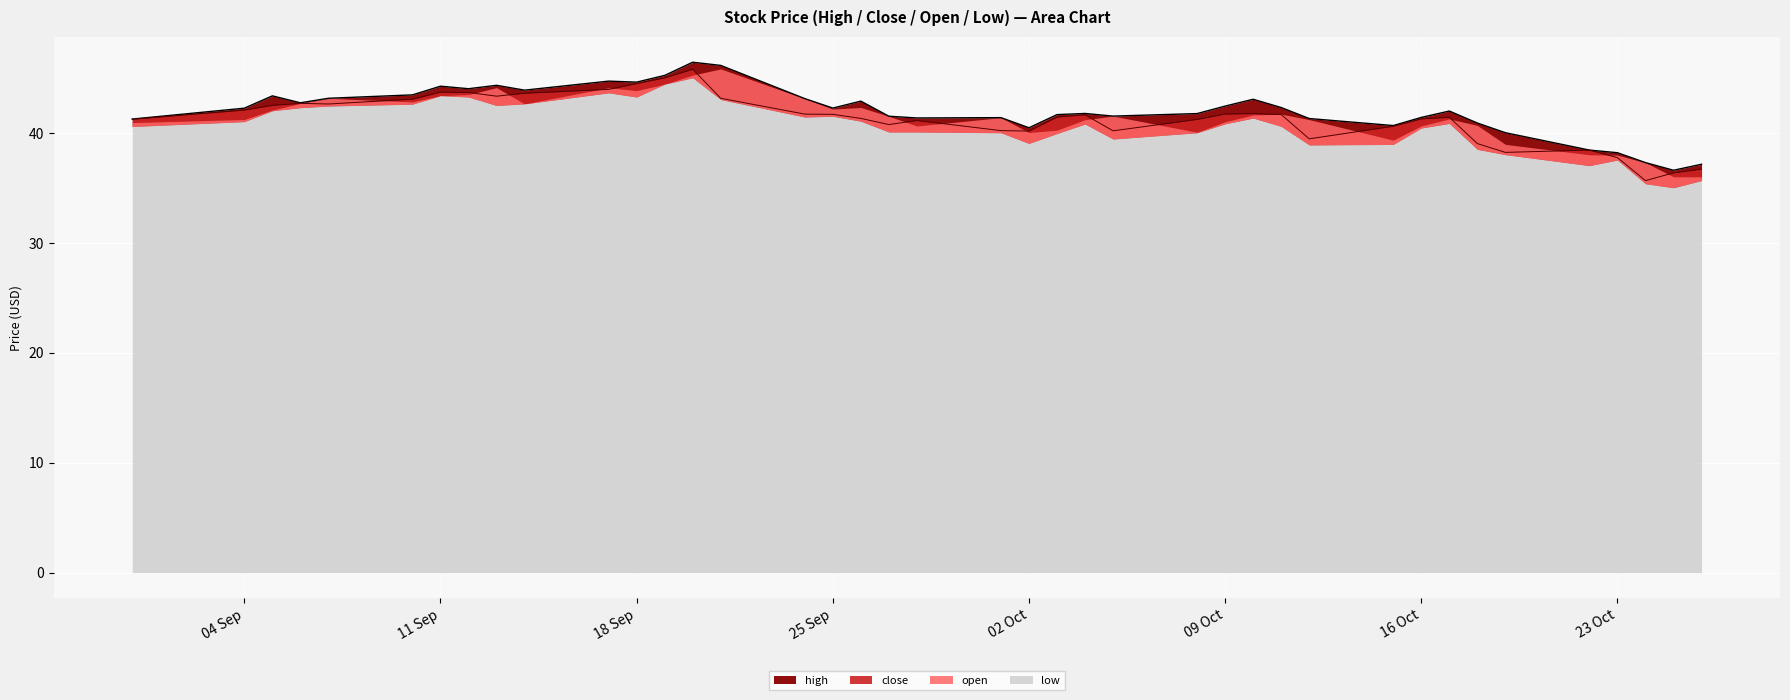

At 2018-10-05, list the series in order from largest to smallest.

open, high, close, low